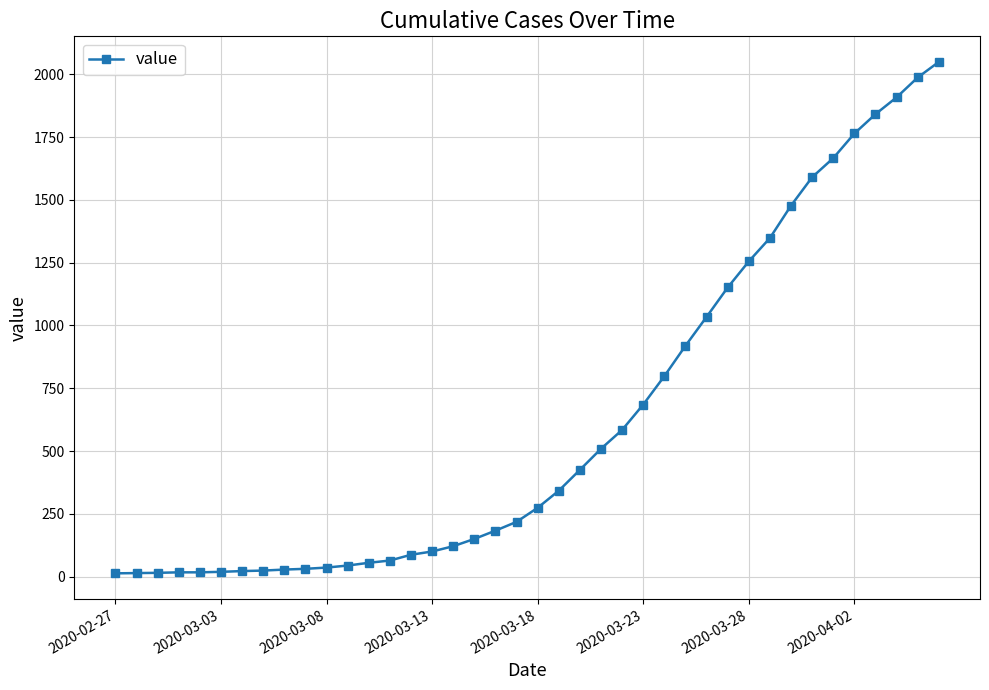

Is this an area chart (filled region under the line)?

No